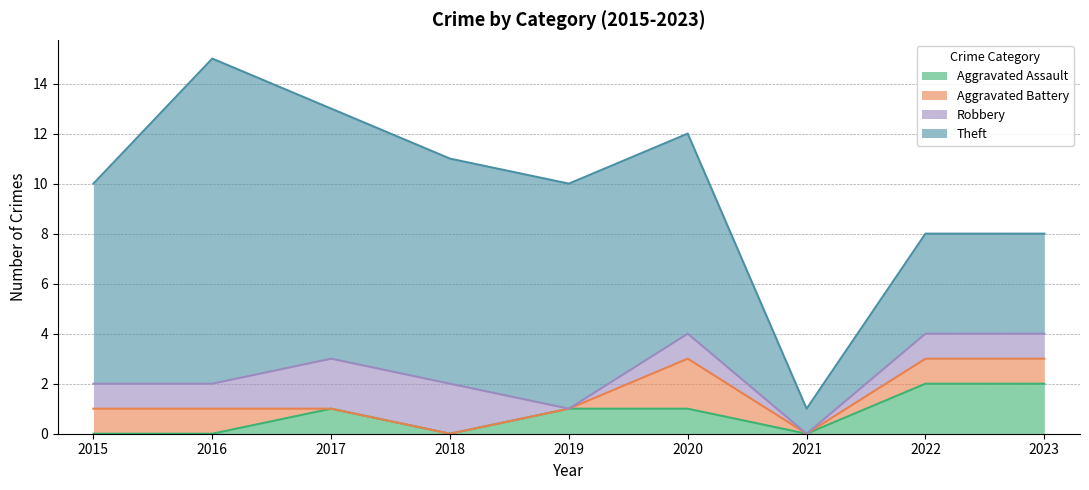

Where is the first local maximum for Theft?

2016